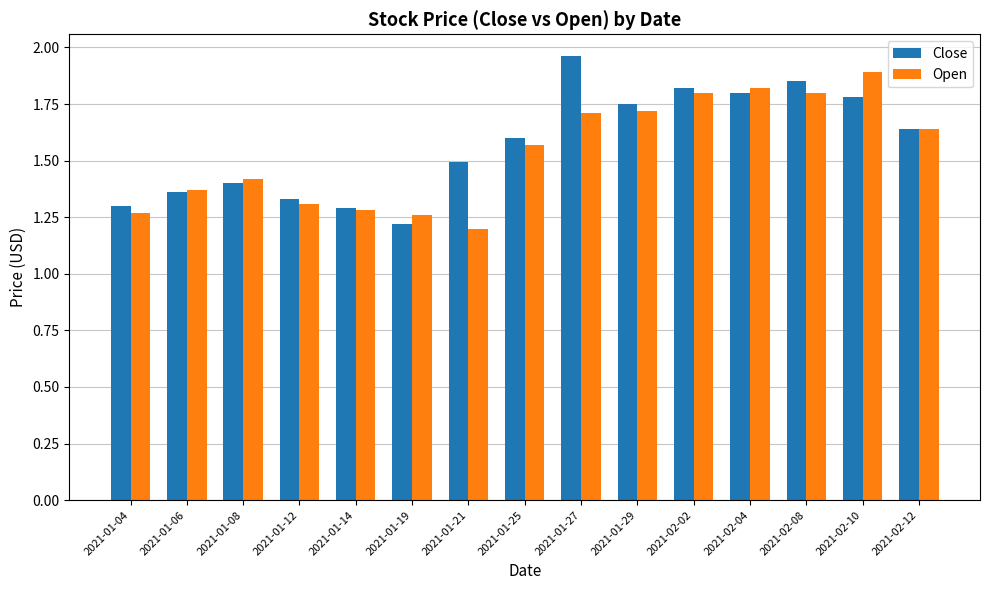

What is the difference between the Open values at 2021-02-04 and 2021-02-12?

0.2